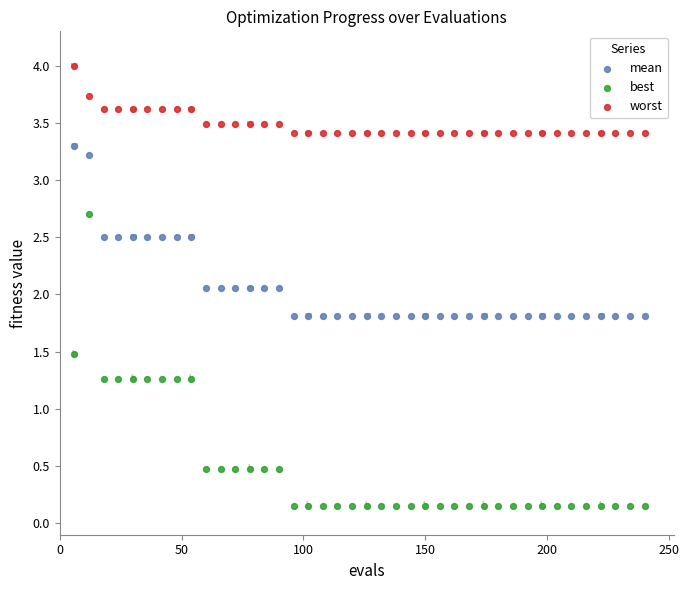

Which series contains the lowest Y value?

best